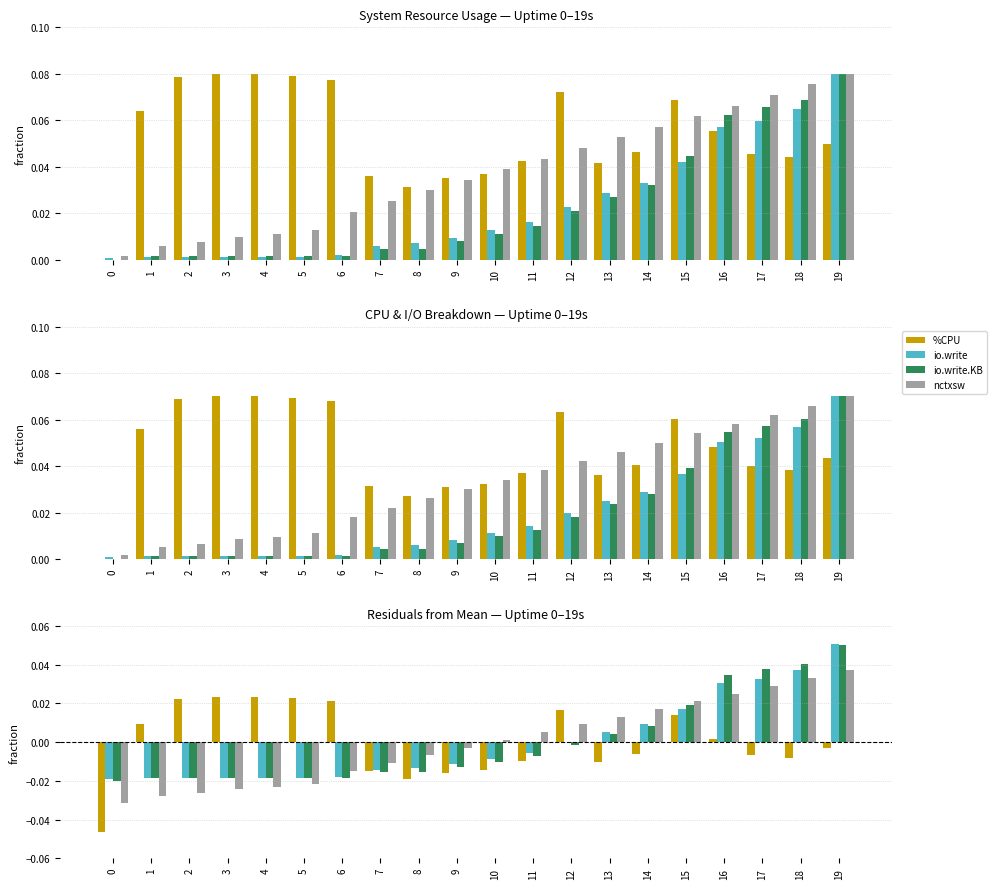

What is the total value across all series at 8?

-0.1